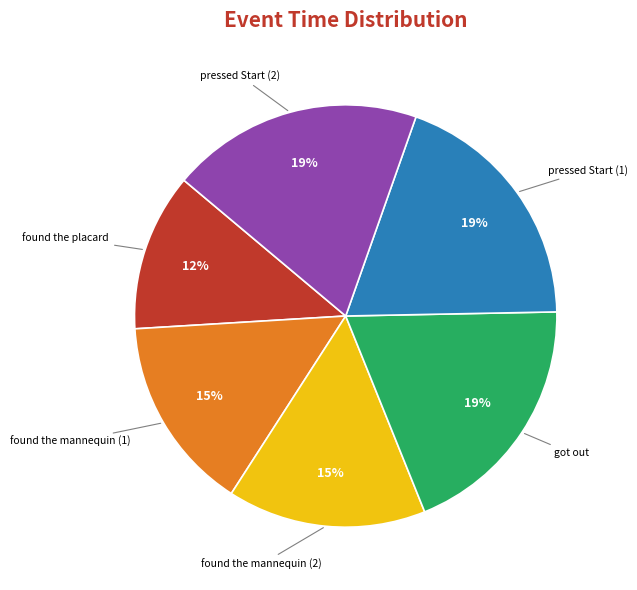

Is there any slice that represents more than half of the pie?

No